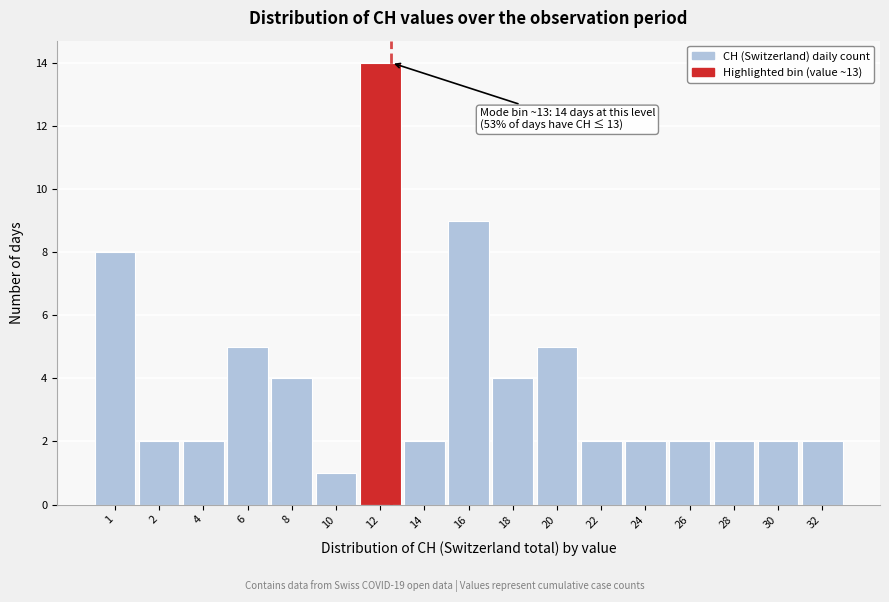

Reading left to right, extract all data points from this chart.

1=8	2=2	4=2	6=5	8=4	10=1	12=14	14=2	16=9	18=4	20=5	22=2	24=2	26=2	28=2	30=2	32=2